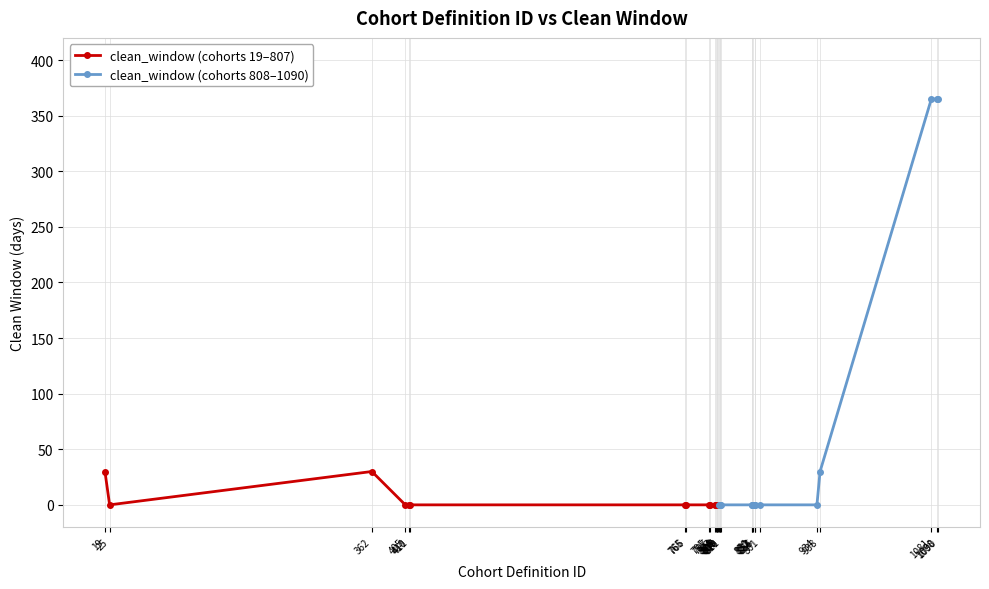

Between 411 and 803, which is larger?

411